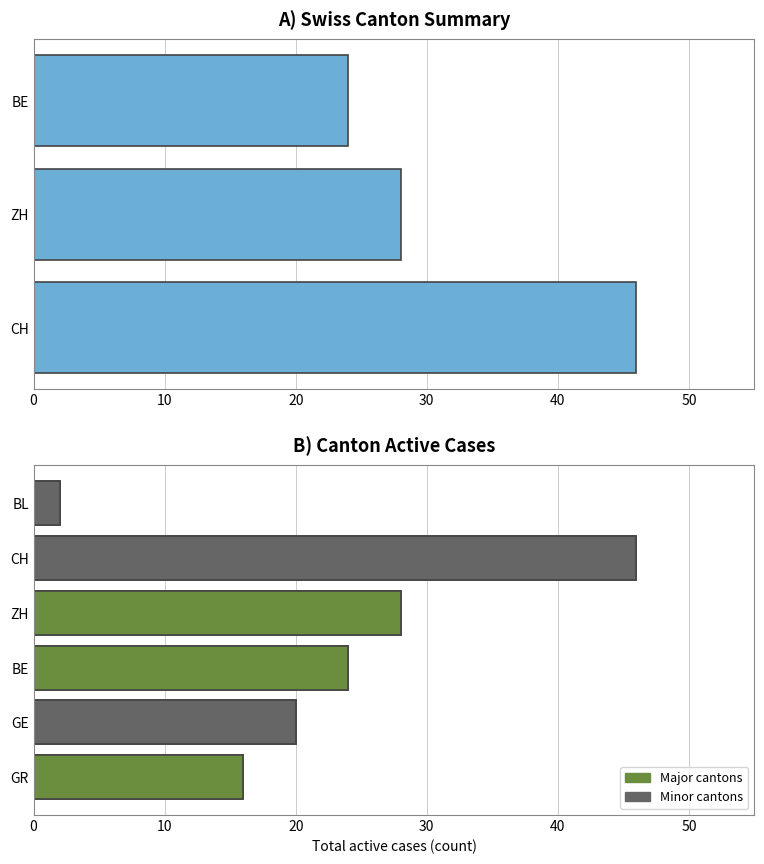

Are the bars horizontal?

Yes